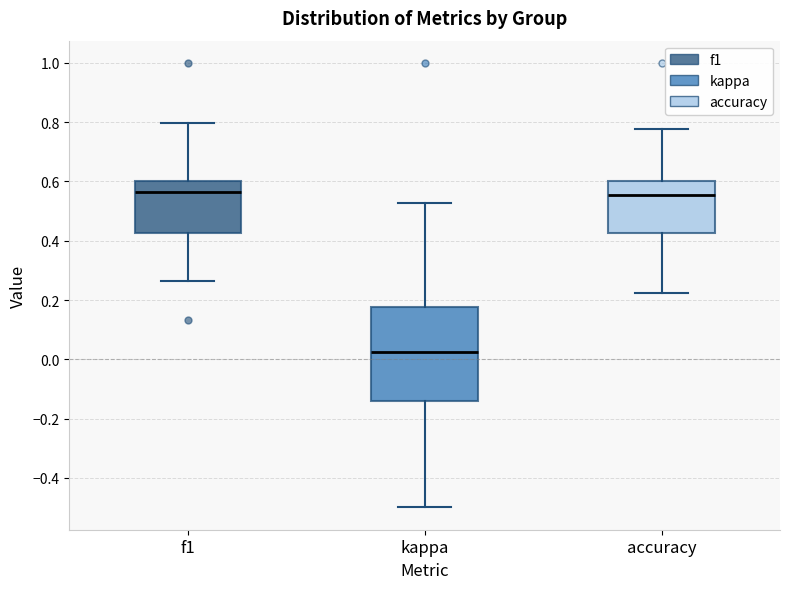

Reading left to right, transcribe this box plot: for each box, give where its median line is, the range the box spans, and where its two whiskers end, as read against the y-axis. The values are not printed on the chart, so give them approximately, as read against the axis.

f1: median 0.56, box 0.42 to 0.60, whiskers 0.26 to 0.80
kappa: median 0.02, box -0.14 to 0.18, whiskers -0.50 to 0.52
accuracy: median 0.56, box 0.42 to 0.60, whiskers 0.22 to 0.78